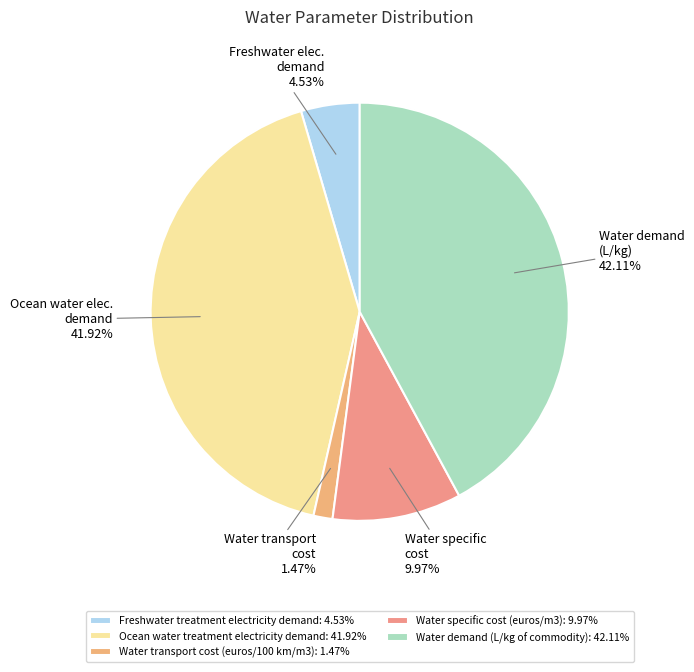

To the nearest percent, what is the average slice percentage?

20%